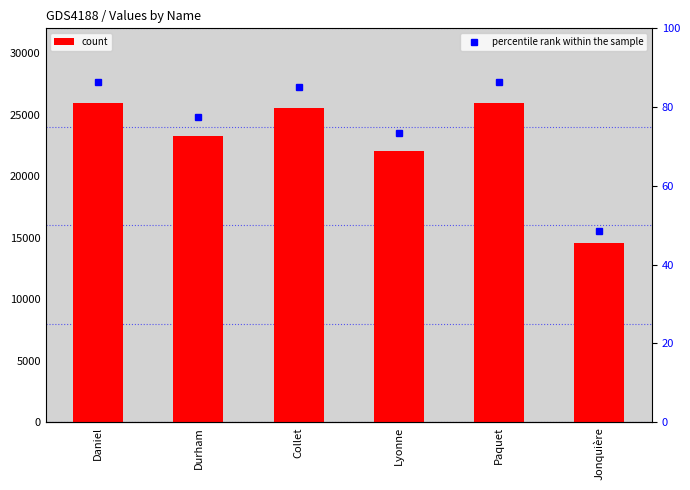

Which category has the highest value across all series?

Daniel